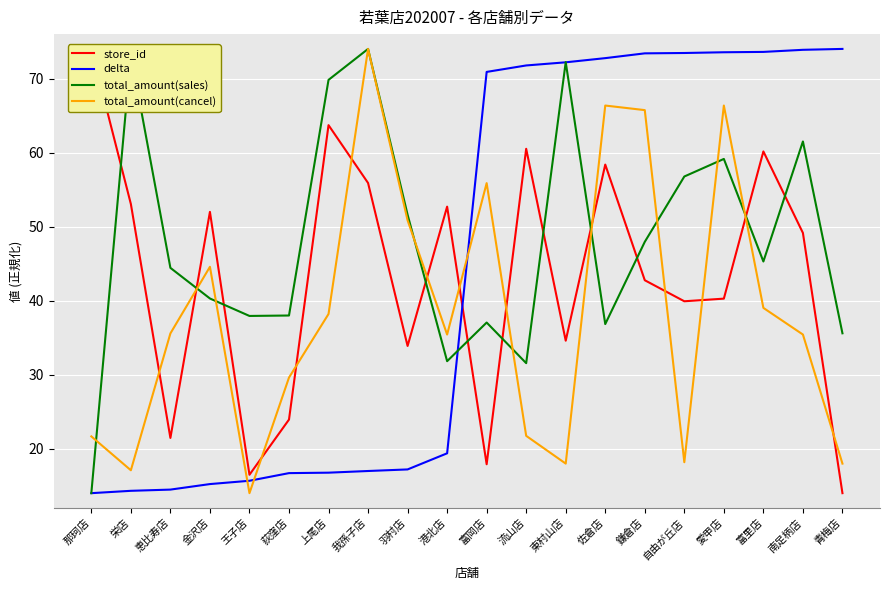

How many categories are shown in the chart?

20